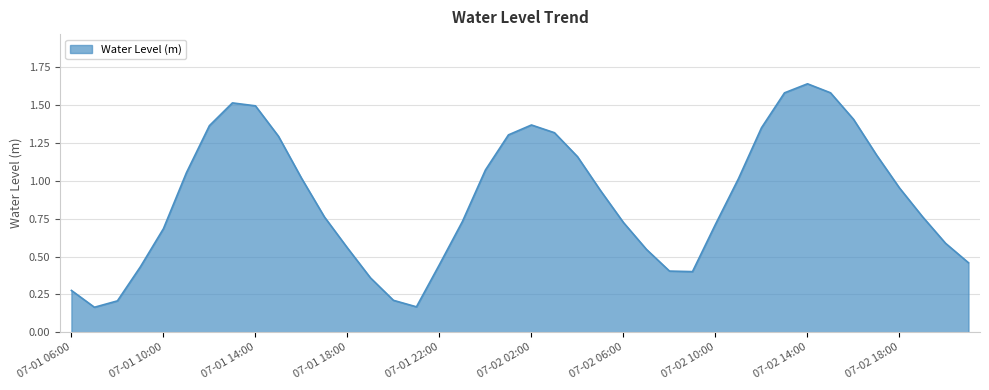

What is the average value?

0.9